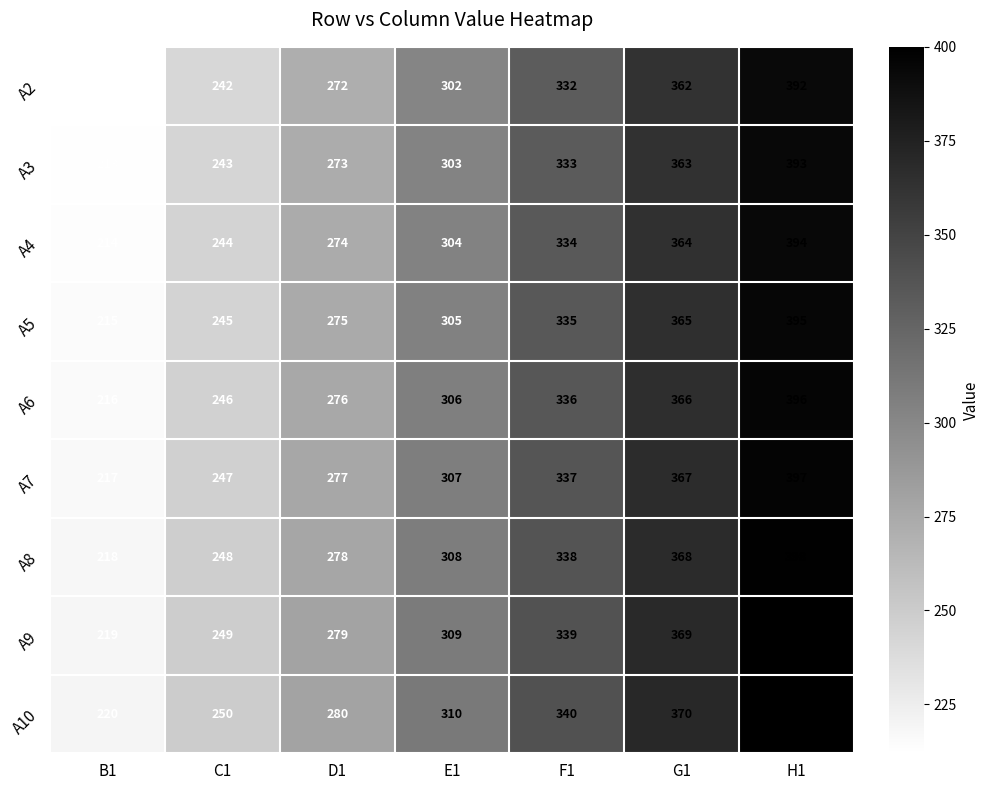

What is the maximum value shown in the chart?

400